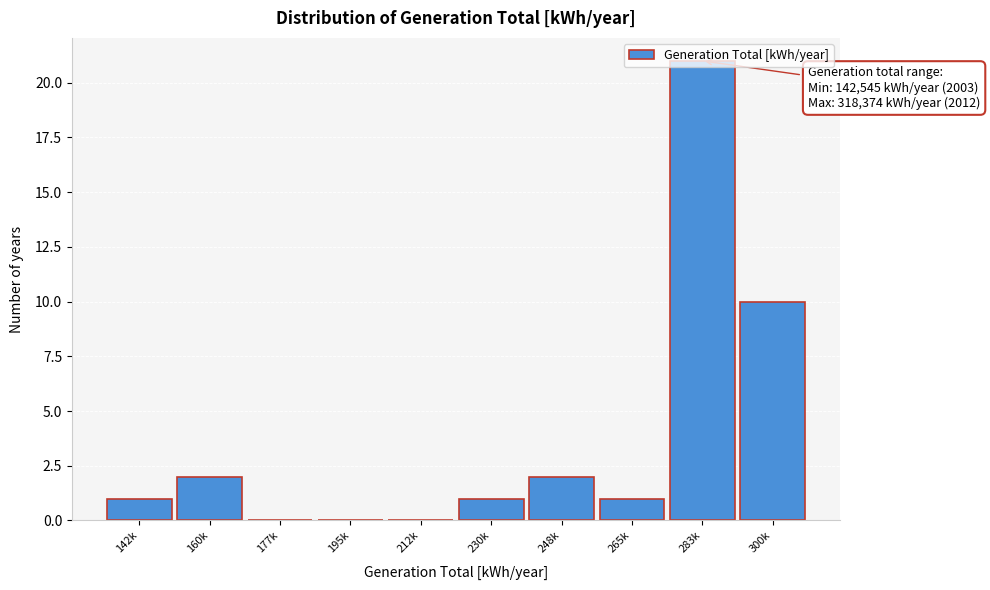

True or false: the data shows 5 at 300k.

False